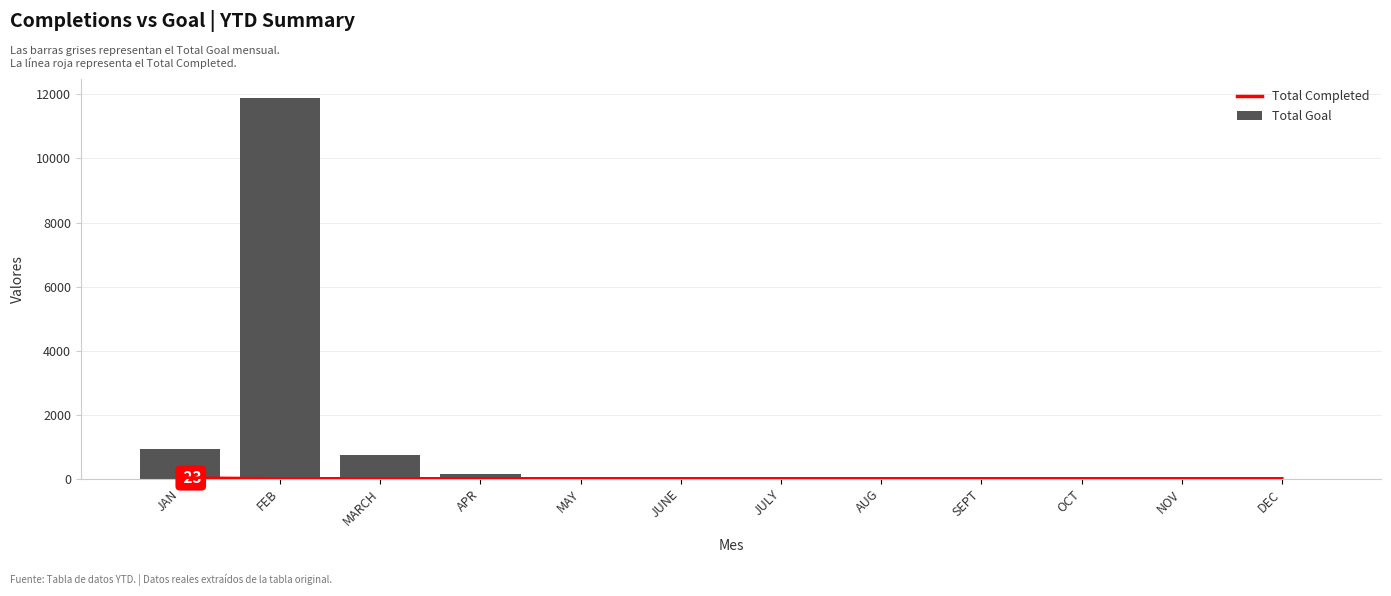

At how many categories does at least one series exceed 5642?

1